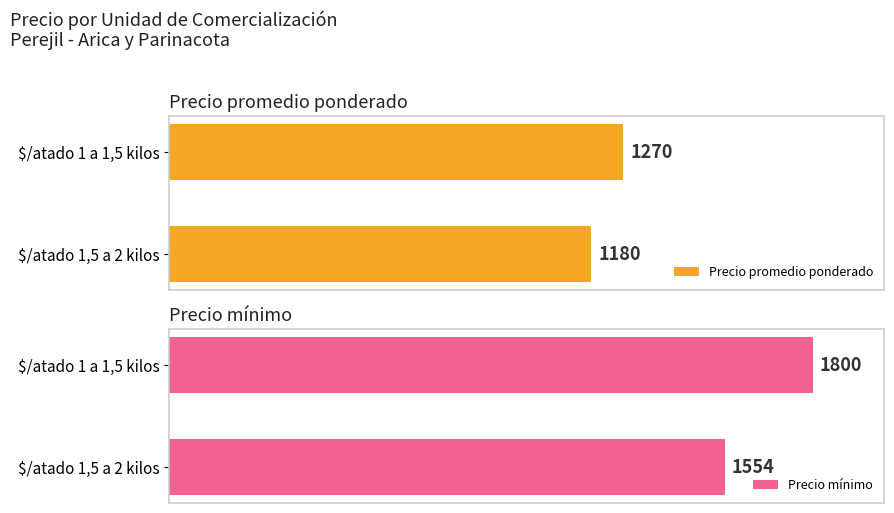

At how many categories does at least one series exceed 1678?

1